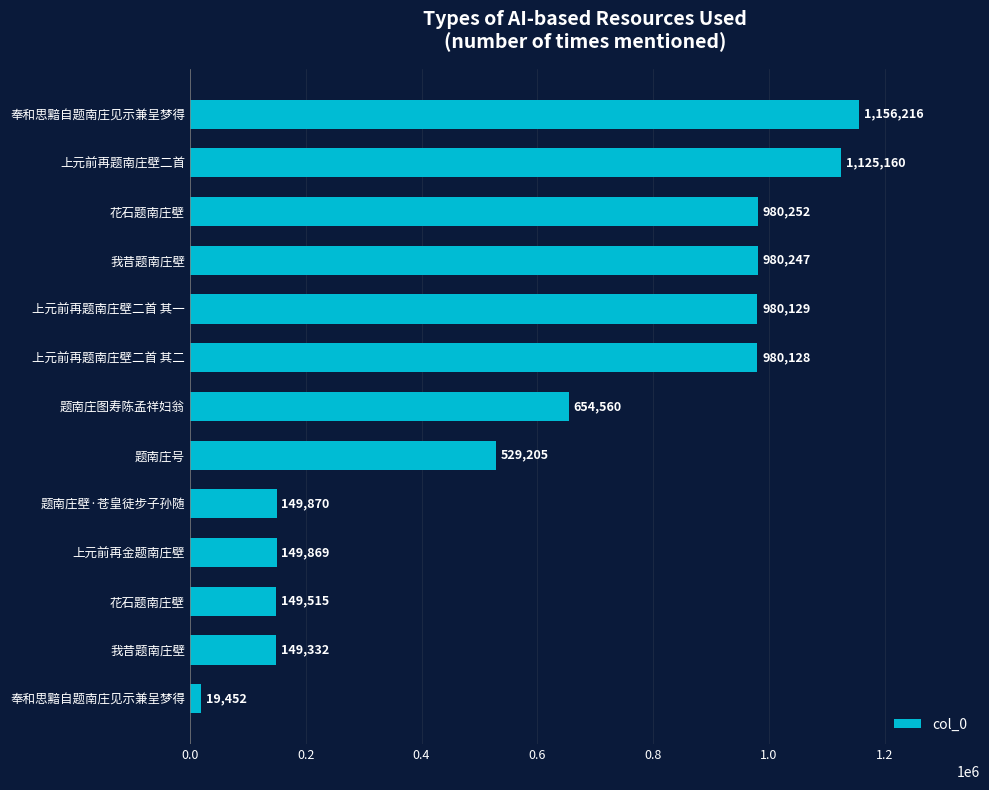

What is the average value?

615687